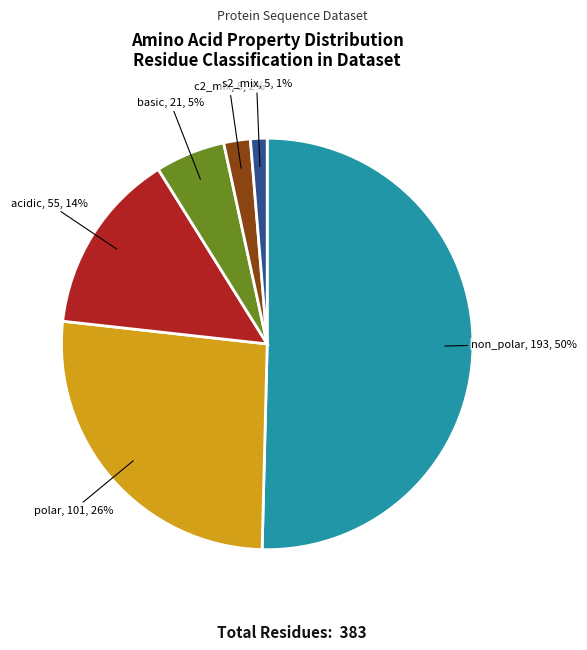

To the nearest percent, what is the average slice percentage?

17%